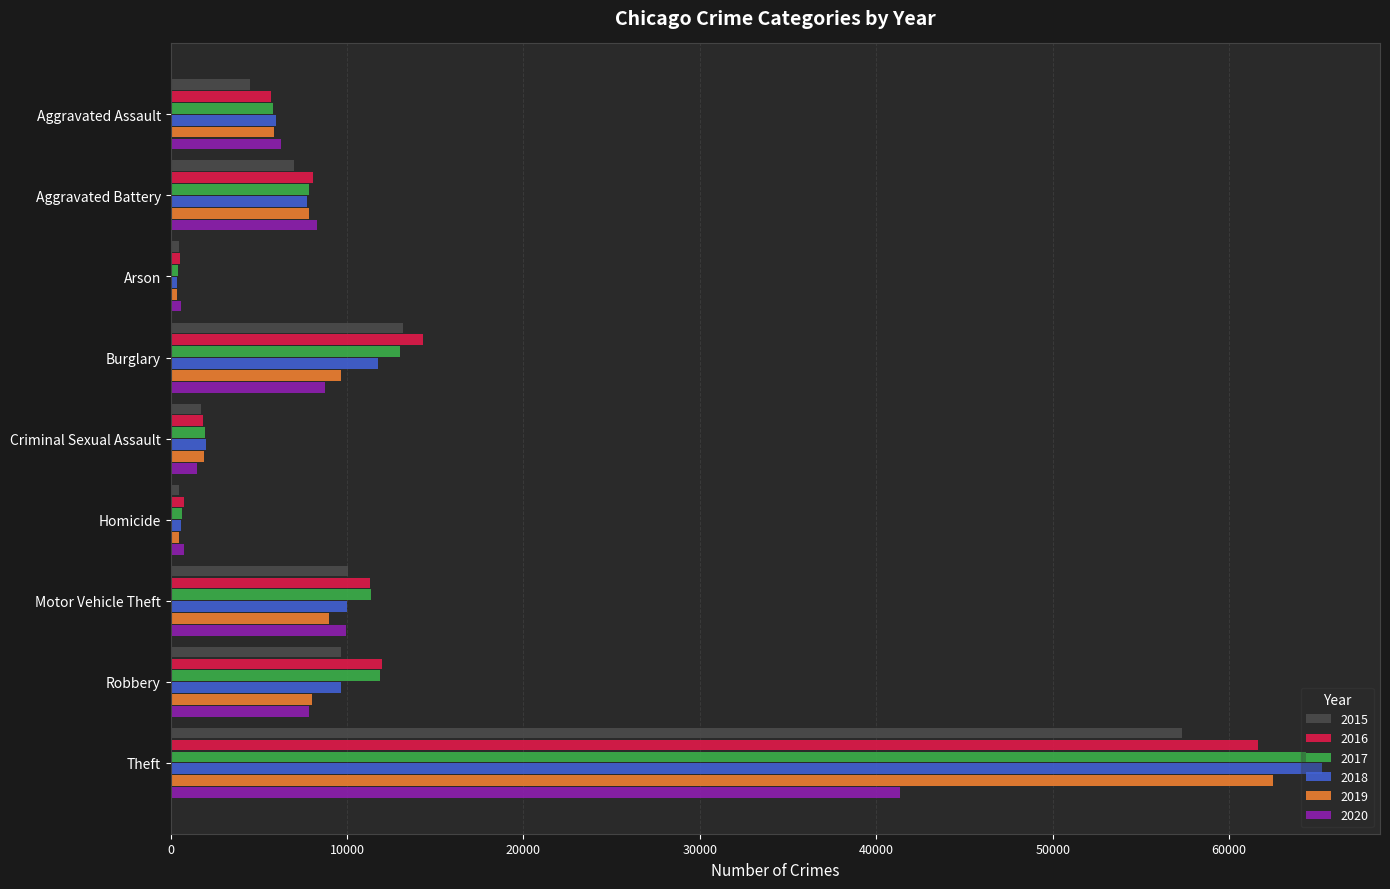

Which series changed the most between Criminal Sexual Assault and Robbery?

2016